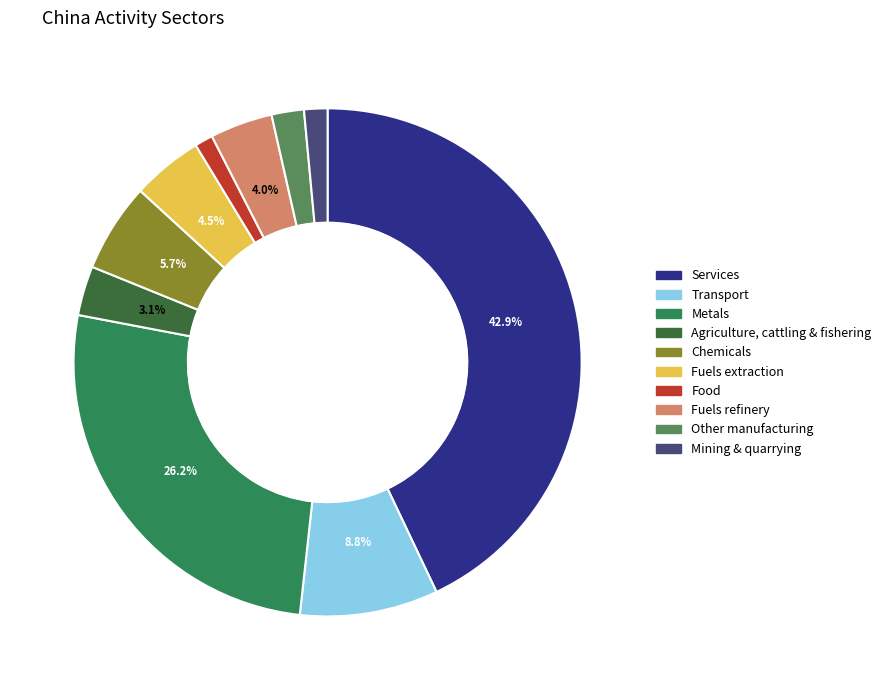

How much of the chart is everything except Agriculture, cattling & fishering?

96.9%